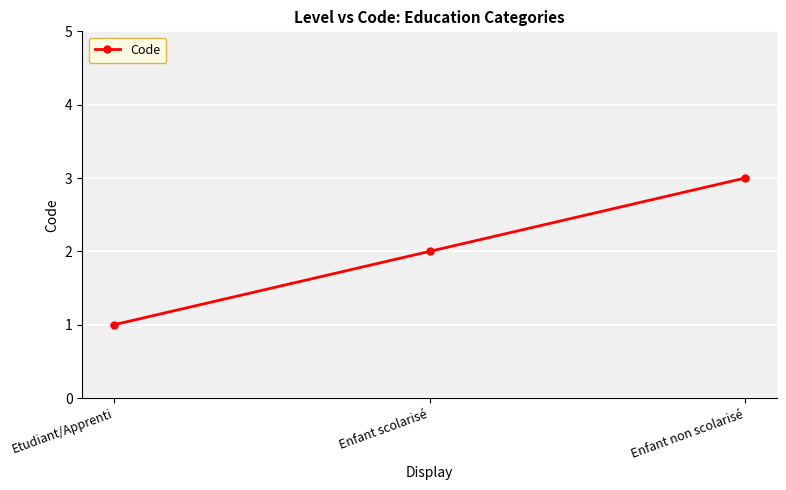

What is the label of the 3rd point from the left?

Enfant non scolarisé